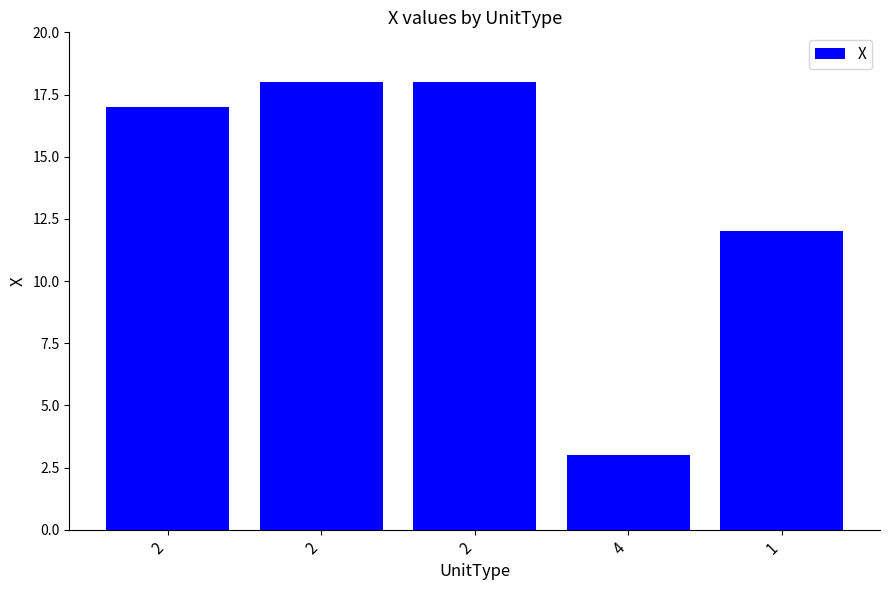

What is the average value?

14